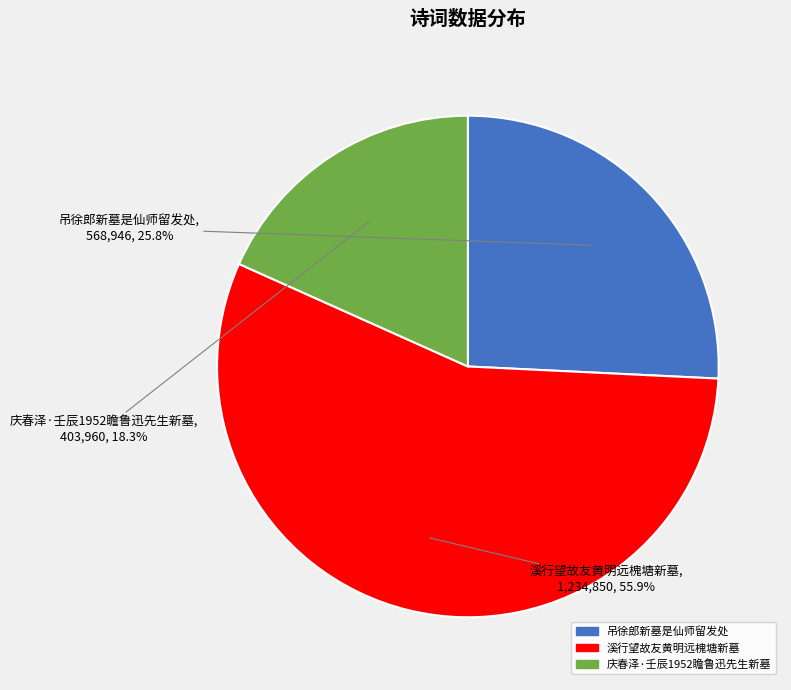

Which category has the smallest portion of the pie?

庆春泽·壬辰1952瞻鲁迅先生新墓